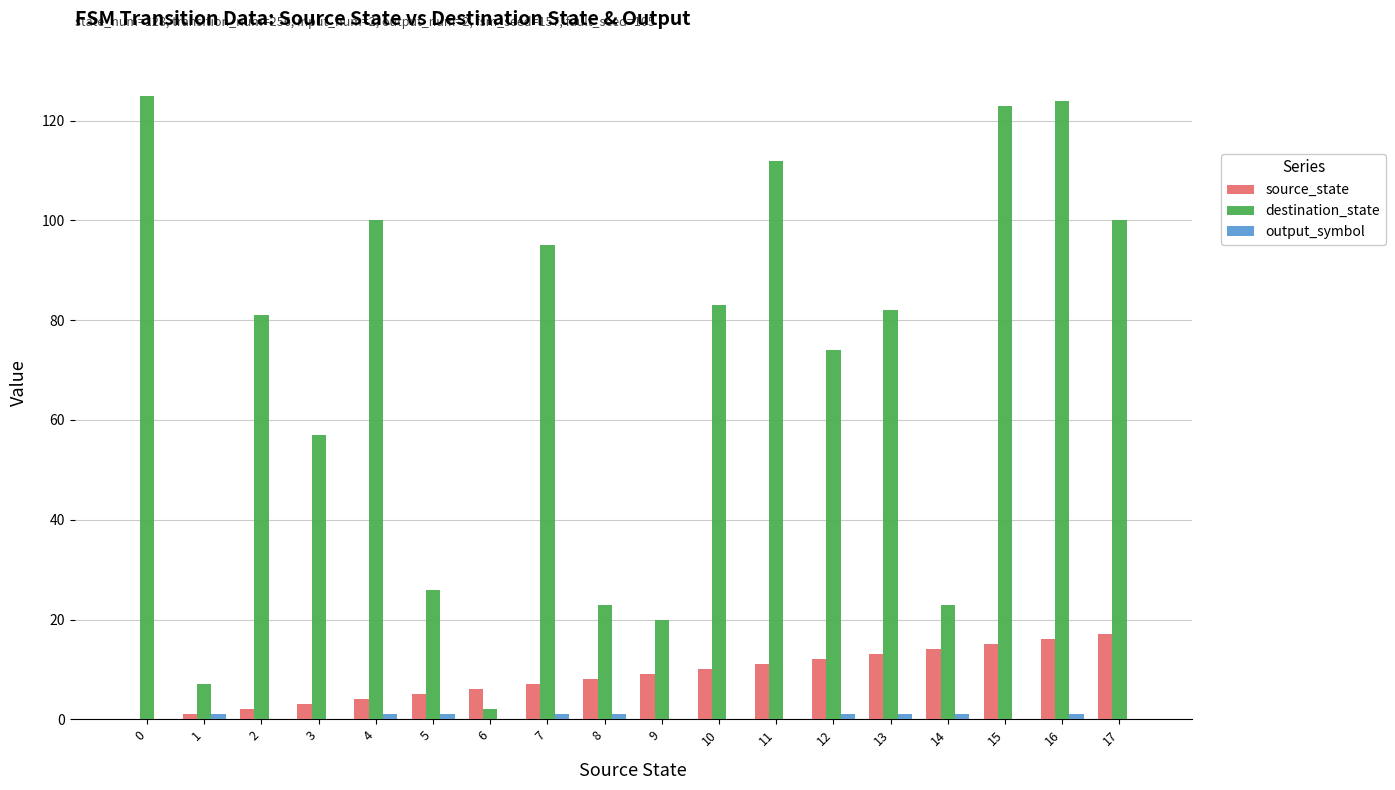

How many groups of bars are there?

18